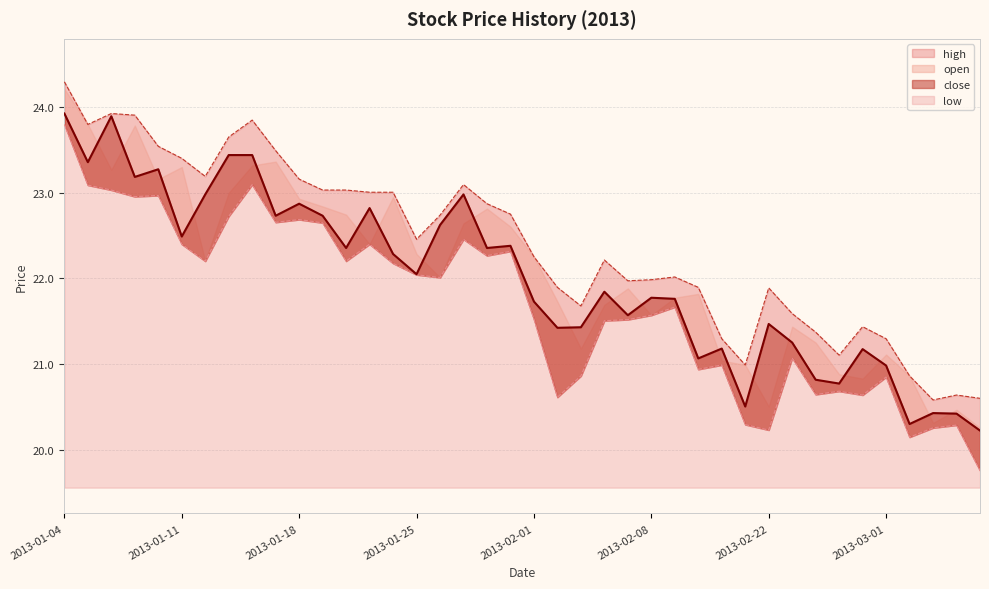

What is the label of the 33rd point from the left?

2013-02-26